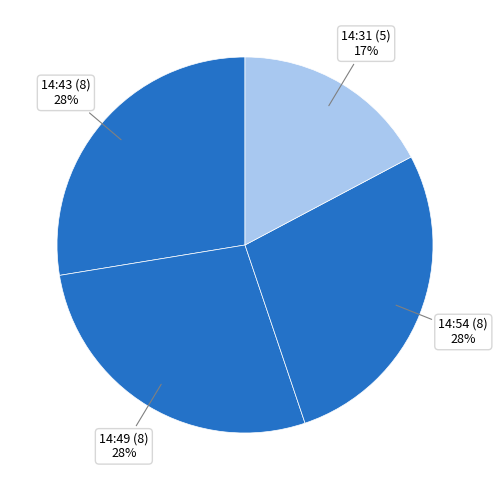

To the nearest percent, what is the average slice percentage?

25%